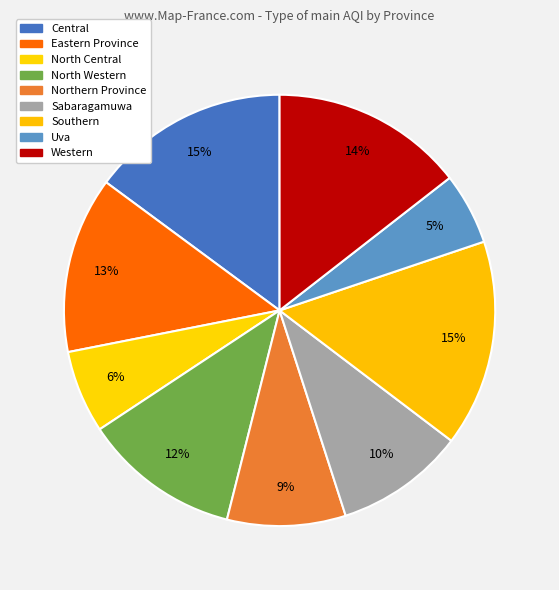

Count the number of slices in the pie.

9